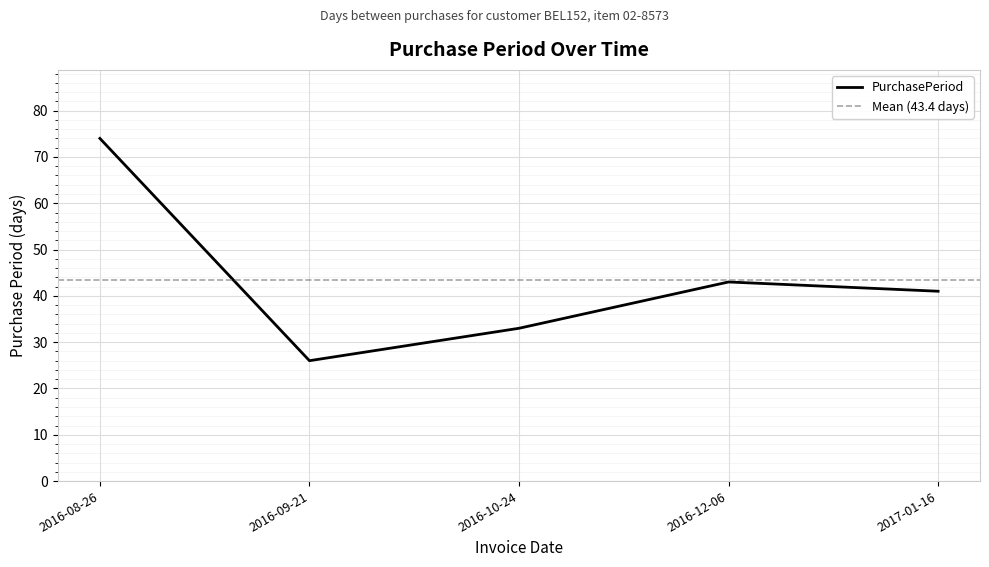

What is the sum of the values at 2017-01-16 and 2016-10-24?

74